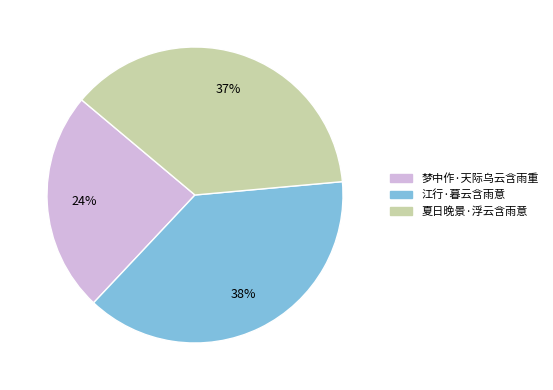

Between 江行·暮云含雨意 and 夏日晚景·浮云含雨意, which is larger?

江行·暮云含雨意